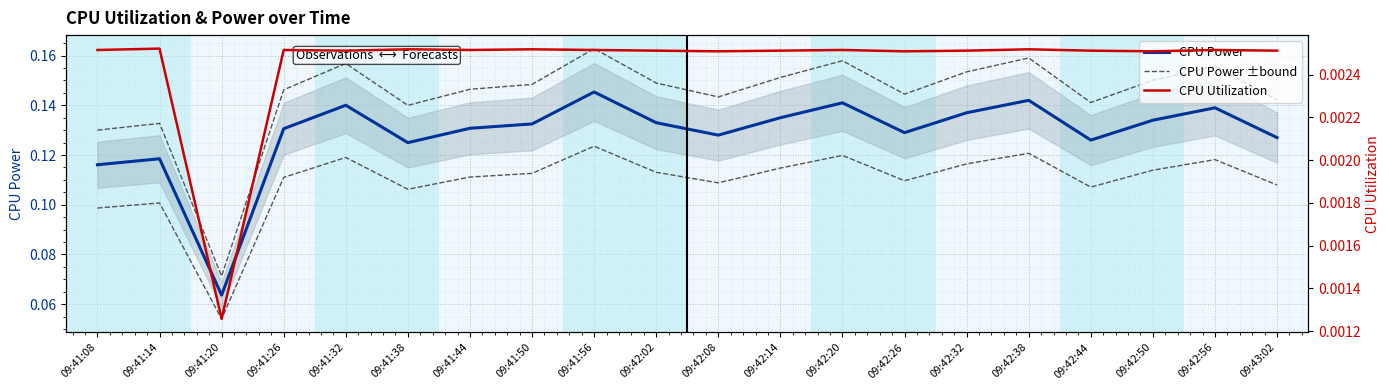

Count the CPU Power ±bound values in the range 0 to 1.

20